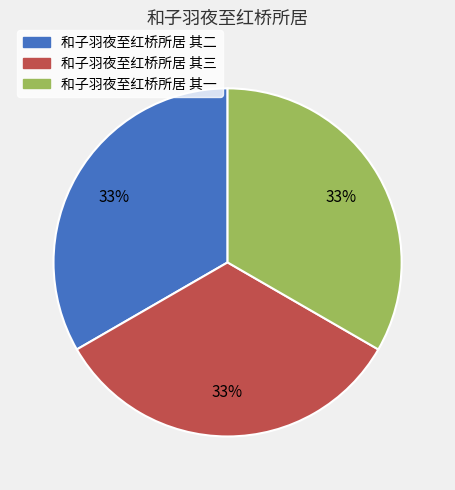

What is the ratio of the value at 和子羽夜至红桥所居 其一 to the value at 和子羽夜至红桥所居 其三?

1.0